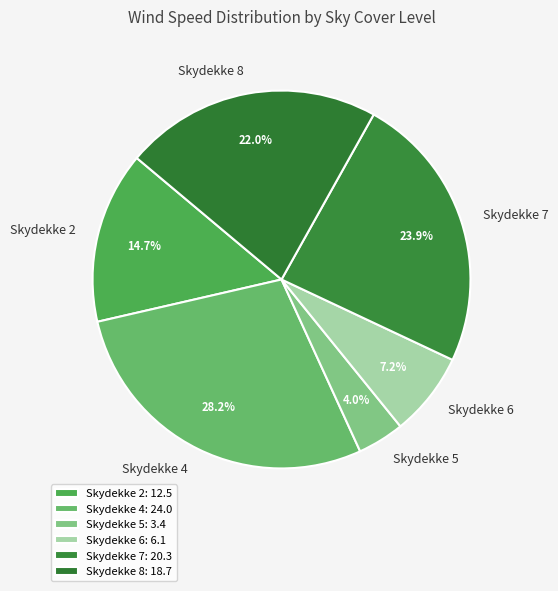

Combined, do Skydekke 2 and Skydekke 5 account for over 50%?

No